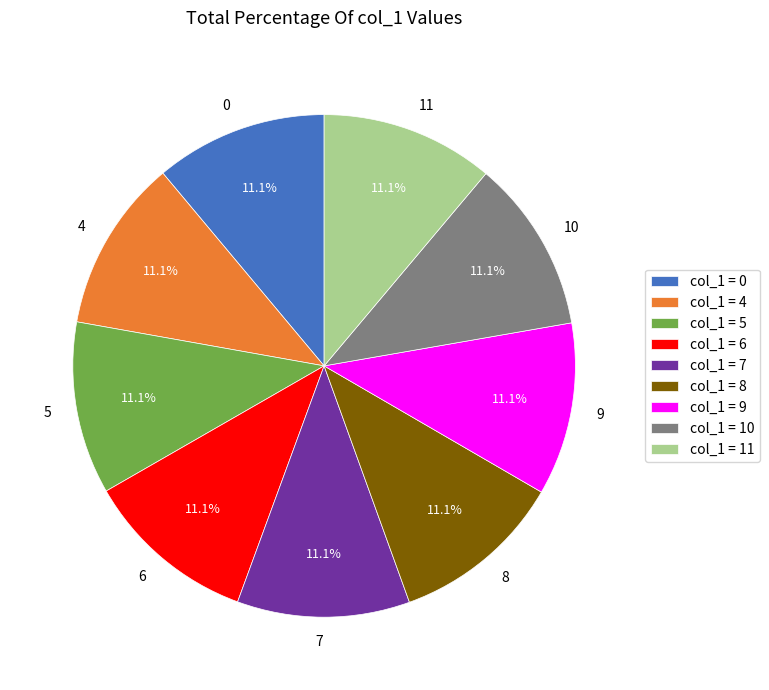

To the nearest percent, what percentage of the pie is 0?

11%